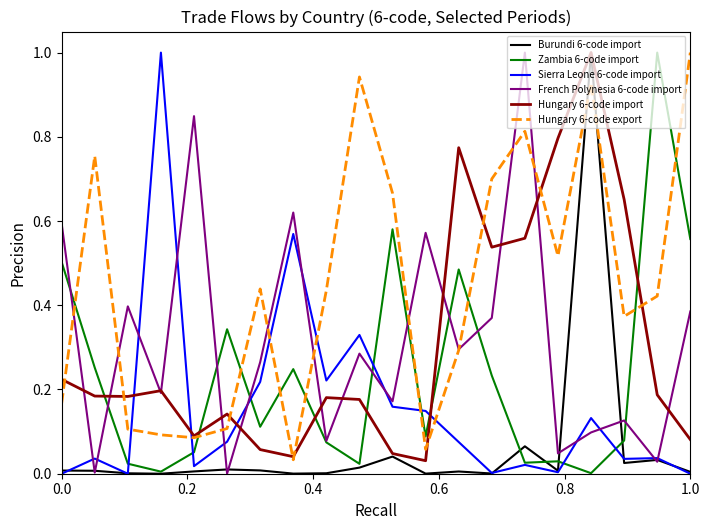

Which series has the largest total across all categories?

Hungary 6-code export